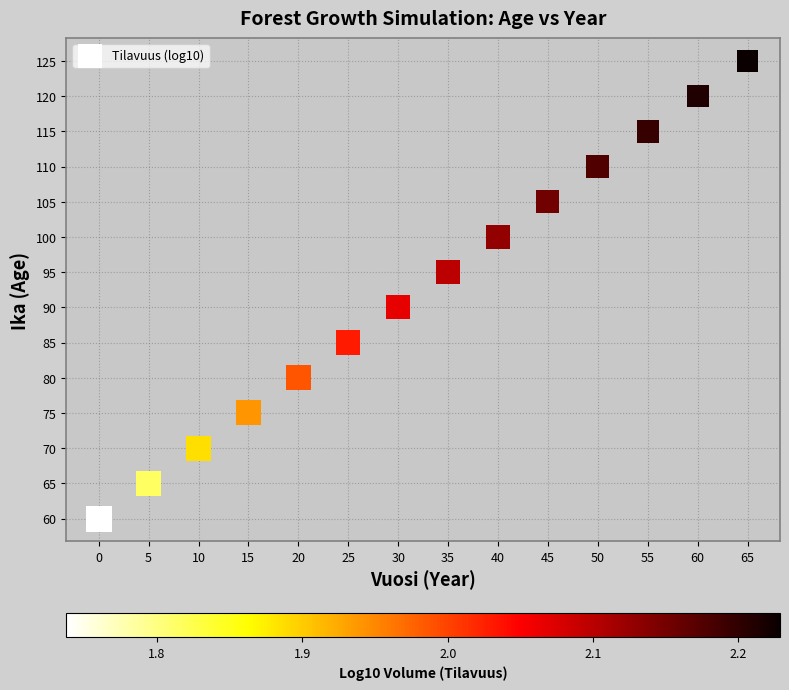

What Y value in the scatter plot is closest to 92?

90